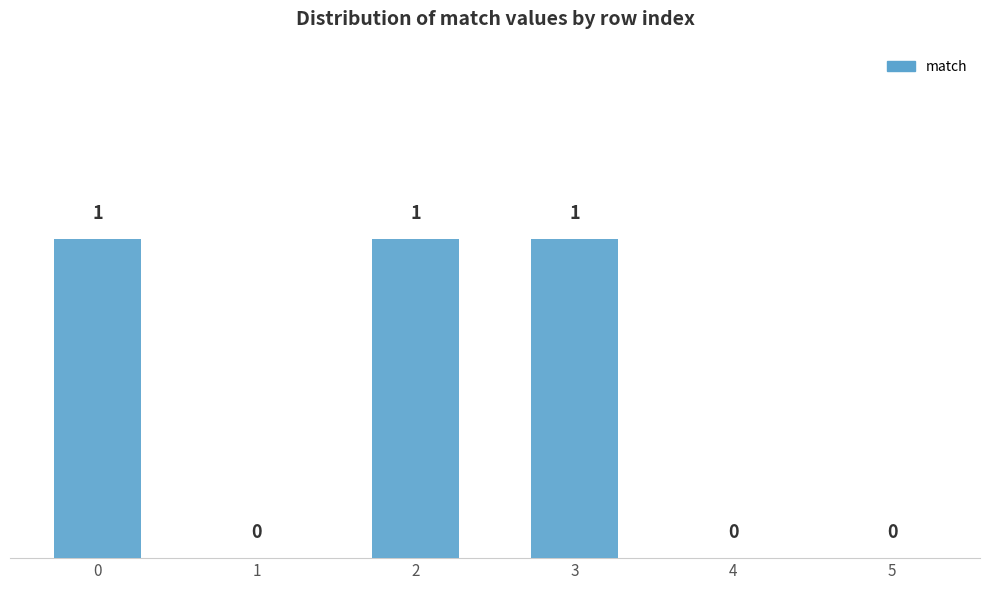

Reading left to right, what are all the values shown in this chart?

0=1	1=0	2=1	3=1	4=0	5=0